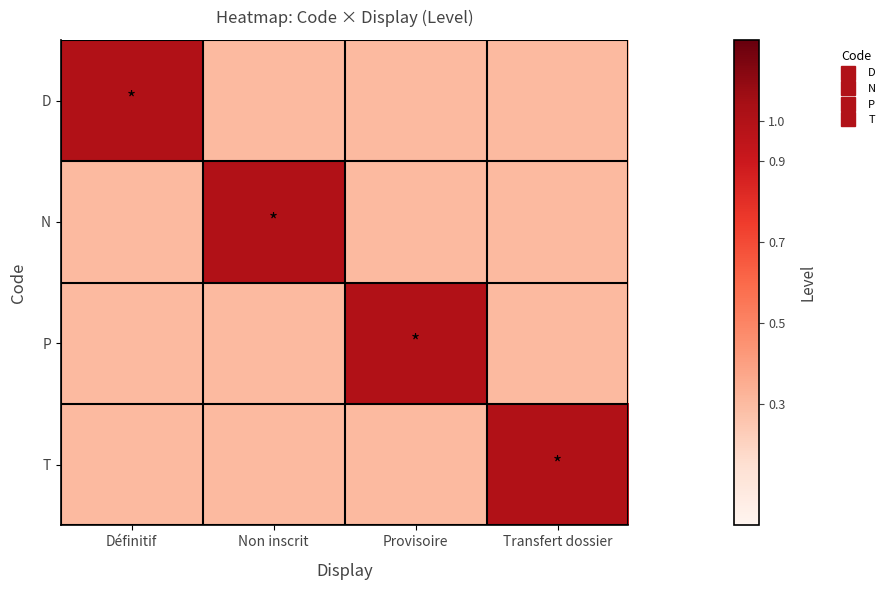

Which series has the largest range (max minus min)?

D